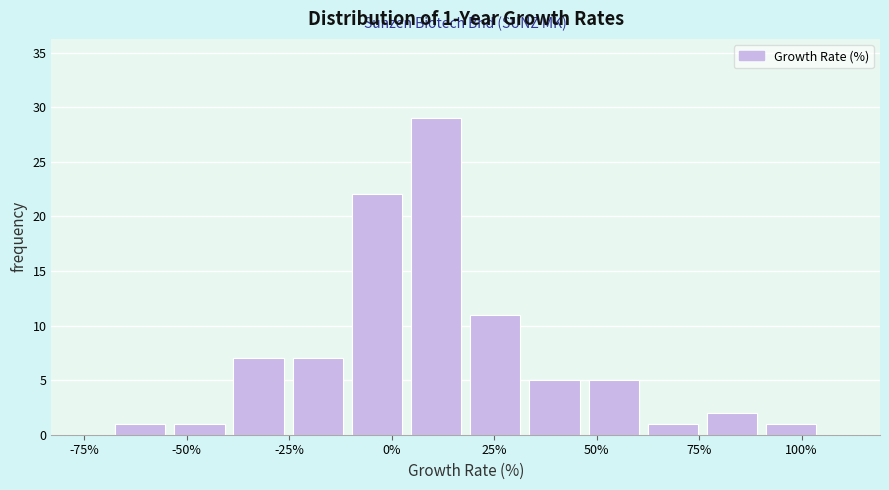

Around what value on the x-axis is the tallest bar? Give the approximate position of its centre, as read against the axis.

10